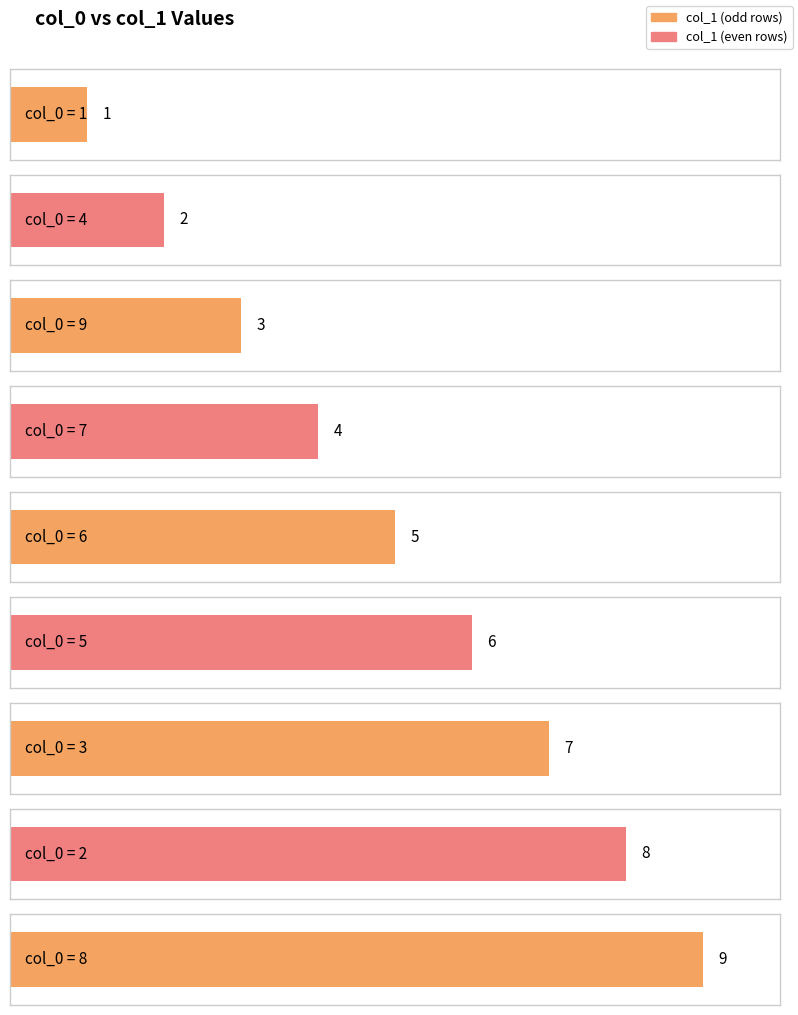

What is the sum of all values?

45